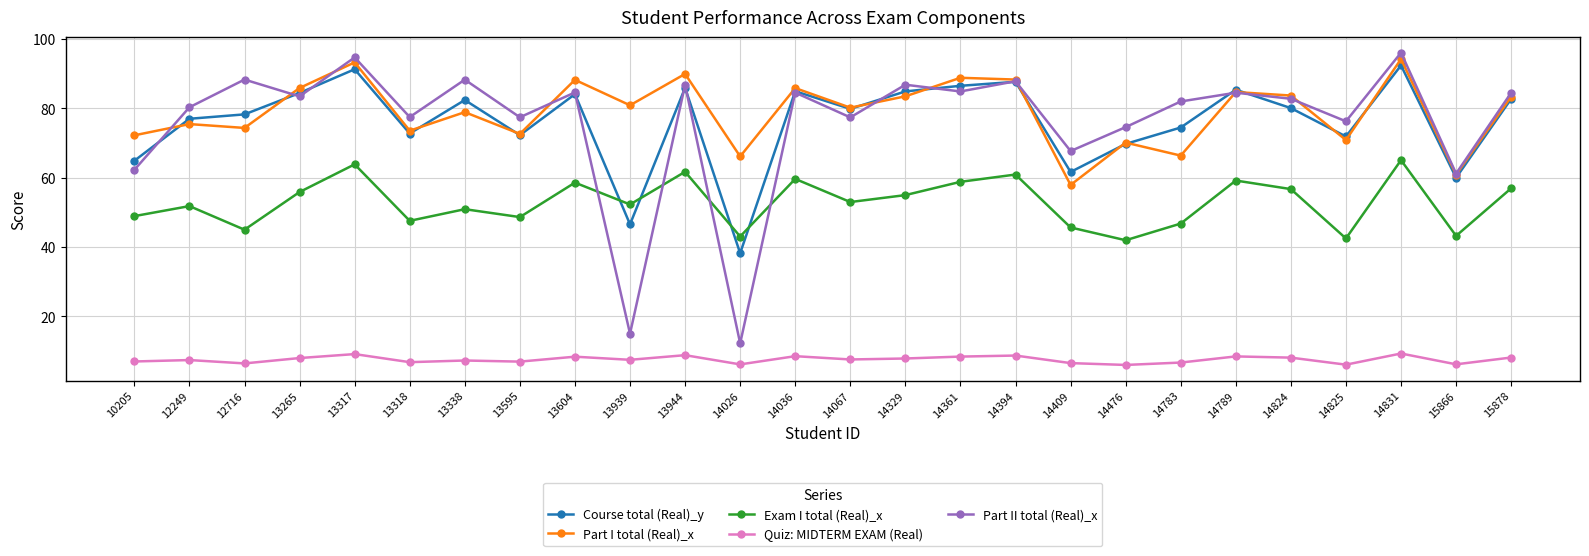

At which label does Part I total (Real)_x first exceed 80?

13265